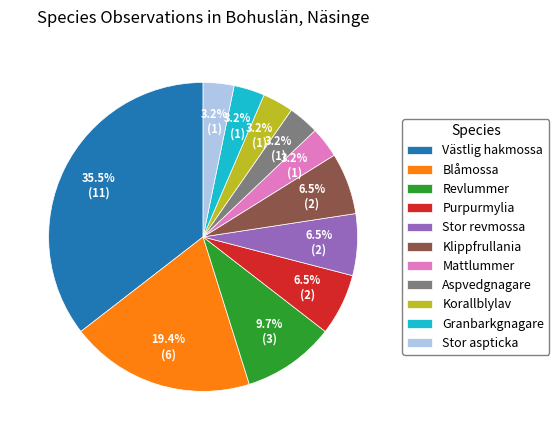

Is there any slice that represents more than half of the pie?

No